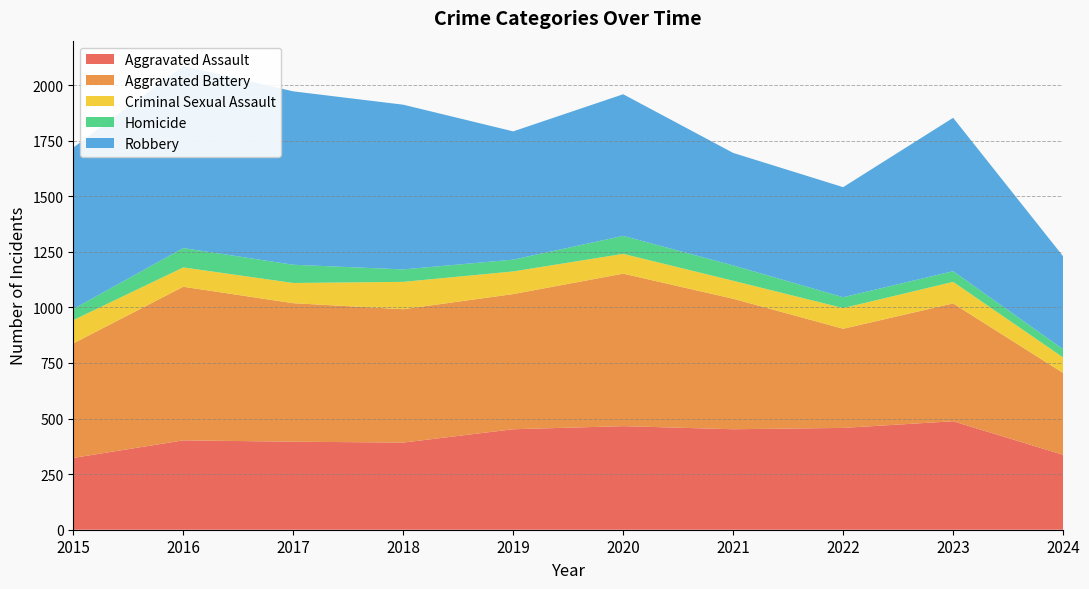

Reading right to left, transcribe all the data shown in this chart.

Aggravated Assault: 2024=337	2023=488	2022=458	2021=452	2020=466	2019=452	2018=392	2017=396	2016=402	2015=323
Aggravated Battery: 2024=368	2023=530	2022=446	2021=587	2020=686	2019=608	2018=600	2017=623	2016=691	2015=515
Criminal Sexual Assault: 2024=70	2023=97	2022=93	2021=81	2020=89	2019=102	2018=123	2017=91	2016=87	2015=105
Homicide: 2024=37	2023=48	2022=49	2021=69	2020=81	2019=53	2018=56	2017=82	2016=87	2015=50
Robbery: 2024=418	2023=690	2022=495	2021=506	2020=637	2019=577	2018=741	2017=780	2016=819	2015=726